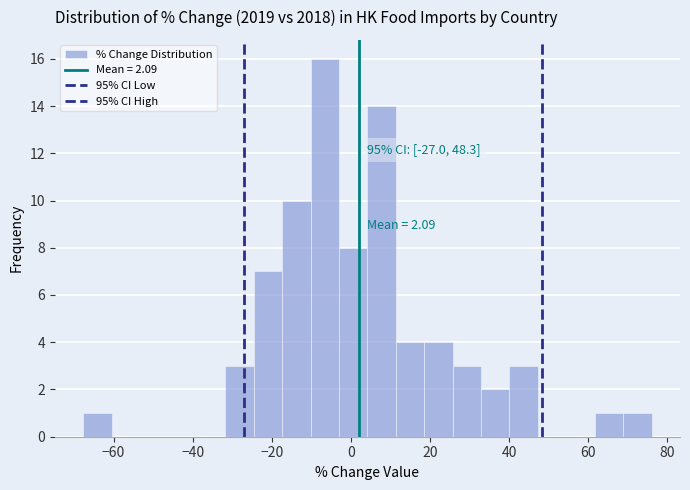

Read against the x-axis, roughly where is the centre of the tallest bar?

-6